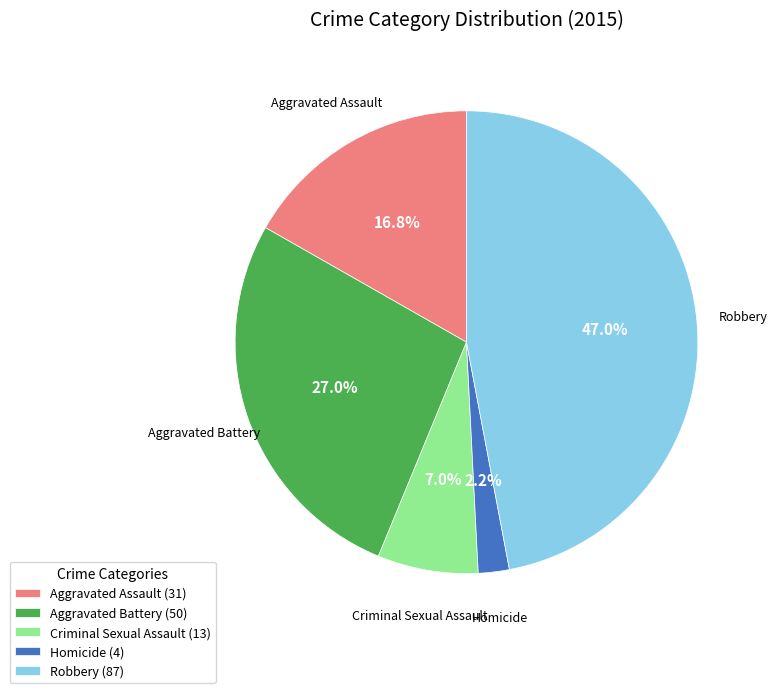

The Aggravated Assault slice represents 17% of the pie. True or false?

True